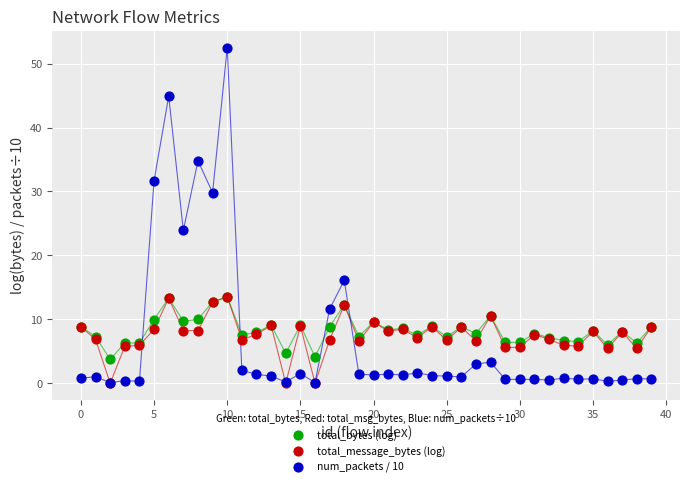

Across all series, what Y value is closest to 26?

23.9